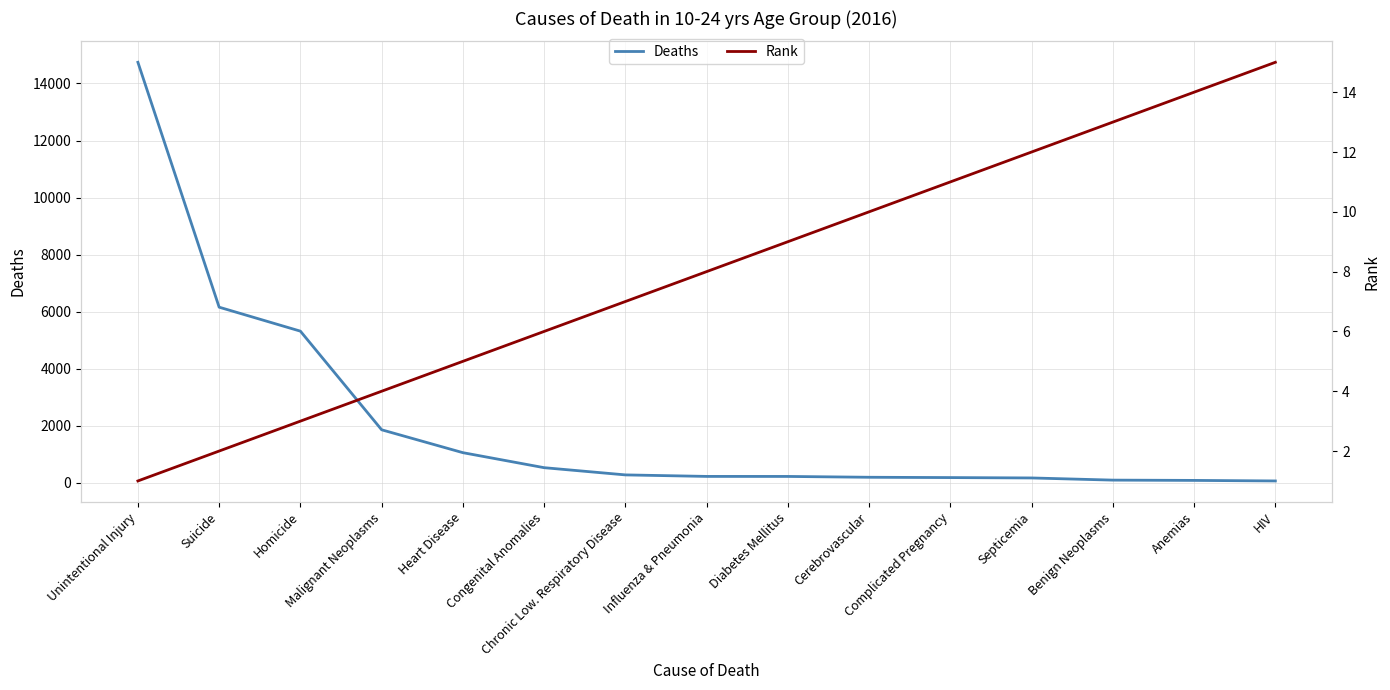

True or false: Rank and Deaths intersect in this chart.

False